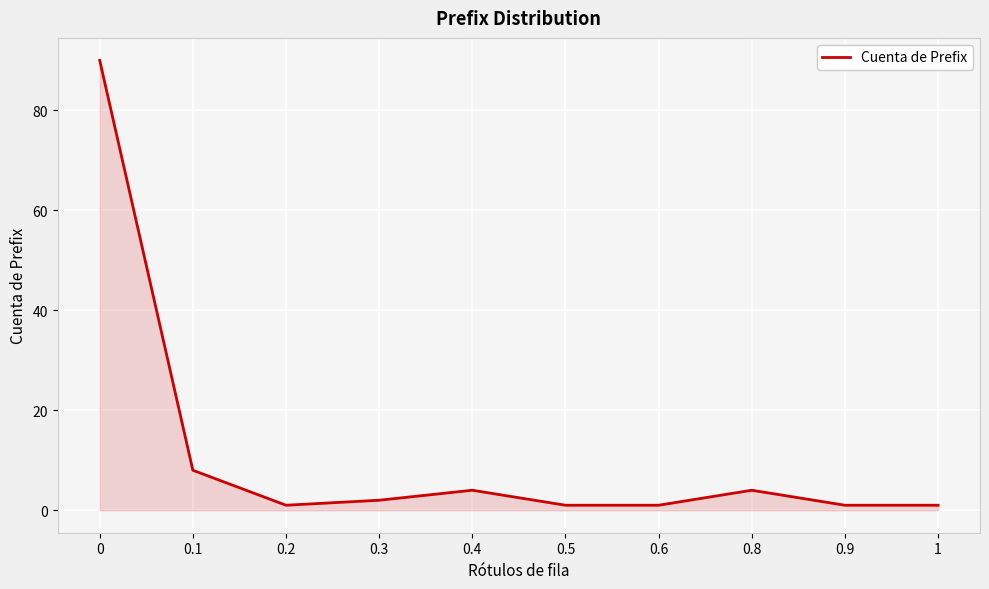

What is the difference between the maximum and minimum values?

89